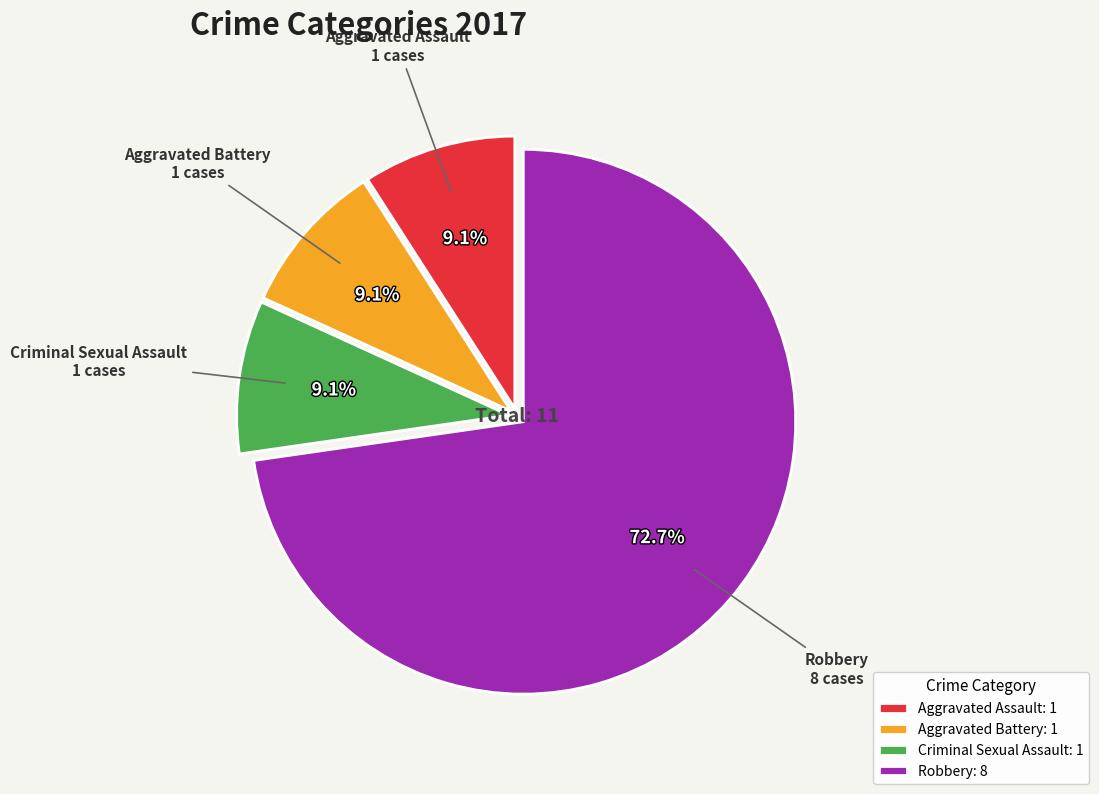

How many segments does this pie chart have?

4